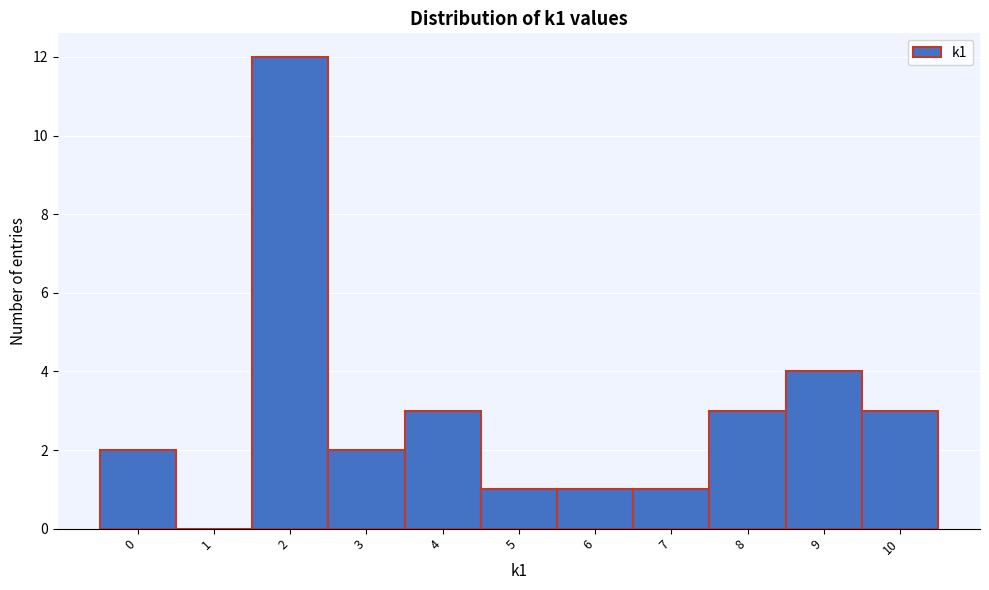

How tall is the bar that spans 7.5 to 8.5 on the x-axis? The values are not printed on the chart, so give them approximately, as read against the axis.

3